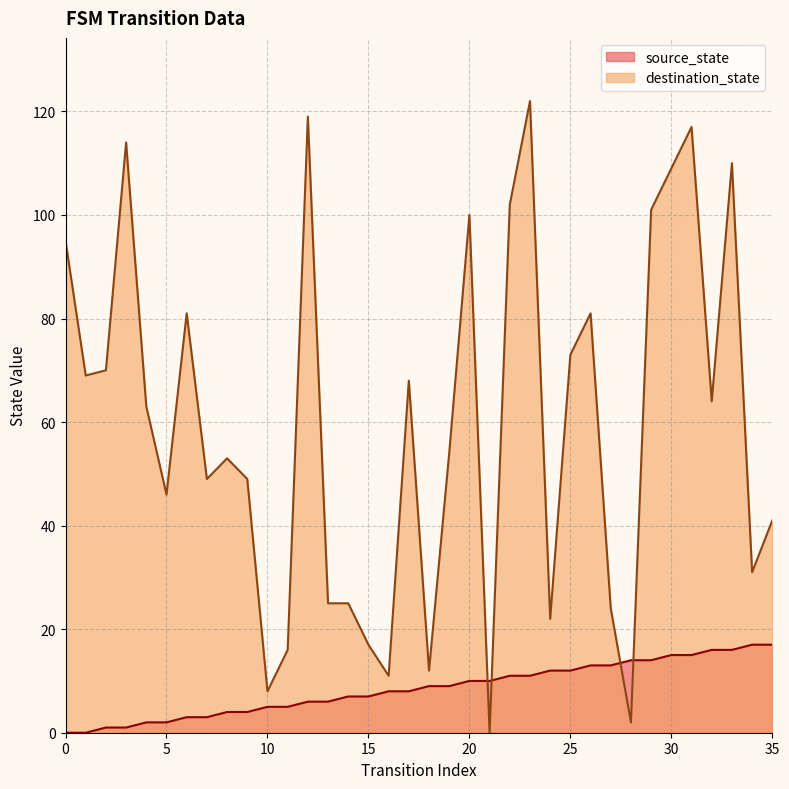

What is the maximum value for destination_state?

122